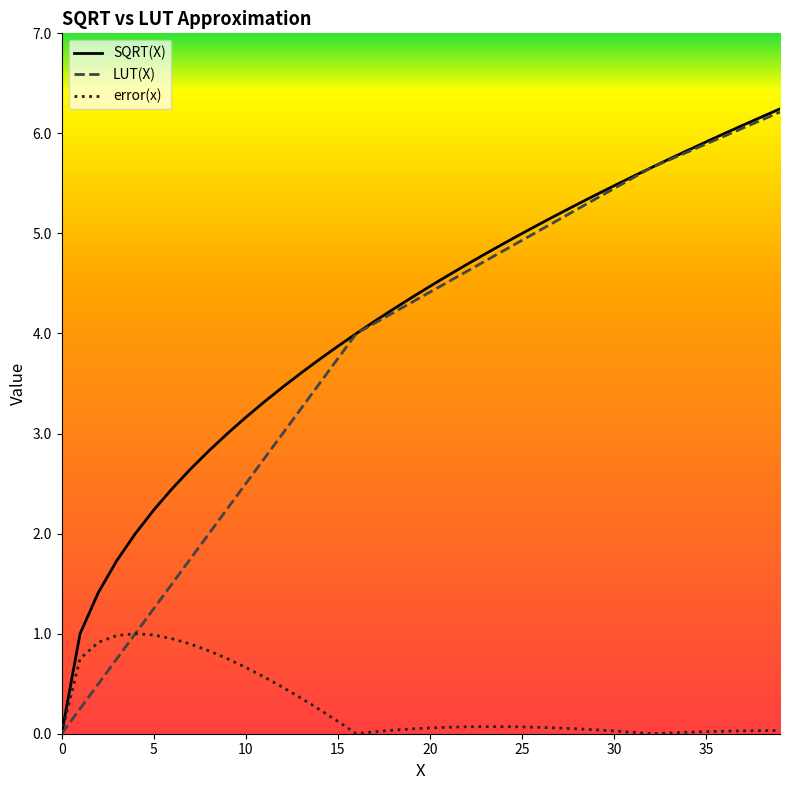

Reading left to right, what are all the values shown in this chart?

SQRT(X): 0.0	1.0	1.4	1.7	2.0	2.2	2.4	2.6	2.8	3.0	3.2	3.3	3.5	3.6	3.7	3.9	4.0	4.1	4.2	4.4	4.5	4.6	4.7	4.8	4.9	5.0	5.1	5.2	5.3	5.4	5.5	5.6	5.7	5.7	5.8	5.9	6.0	6.1	6.2	6.2
LUT(X): 0.0	0.2	0.5	0.8	1.0	1.2	1.5	1.8	2.0	2.2	2.5	2.8	3.0	3.2	3.5	3.8	4.0	4.1	4.2	4.3	4.4	4.5	4.6	4.7	4.8	4.9	5.0	5.1	5.2	5.3	5.4	5.6	5.7	5.7	5.8	5.9	6.0	6.1	6.1	6.2
error(x): 0.0	0.8	0.9	1.0	1.0	1.0	0.9	0.9	0.8	0.8	0.7	0.6	0.5	0.4	0.2	0.1	0.0	0.0	0.0	0.0	0.1	0.1	0.1	0.1	0.1	0.1	0.1	0.1	0.0	0.0	0.0	0.0	0.0	0.0	0.0	0.0	0.0	0.0	0.0	0.0